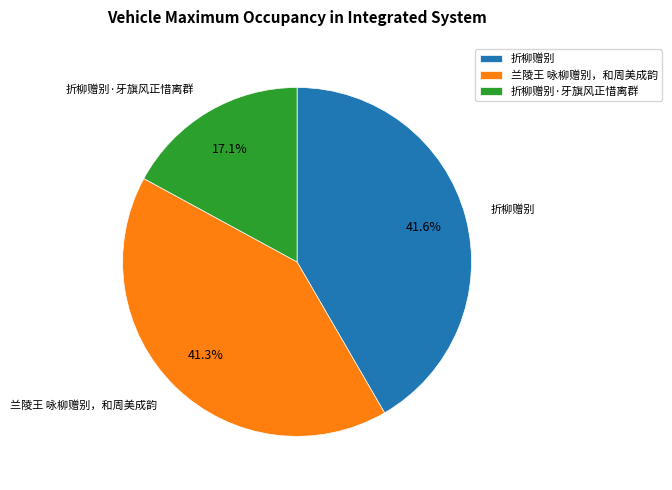

How many segments does this pie chart have?

3